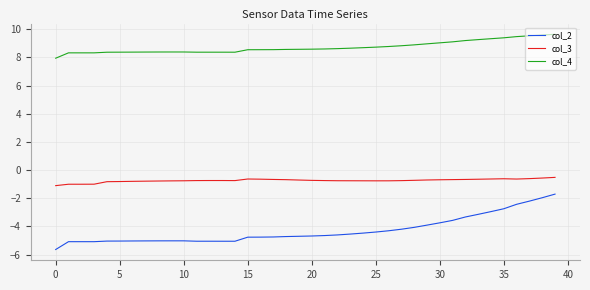

Rank the series by their maximum value, from lowest to highest.

col_2, col_3, col_4